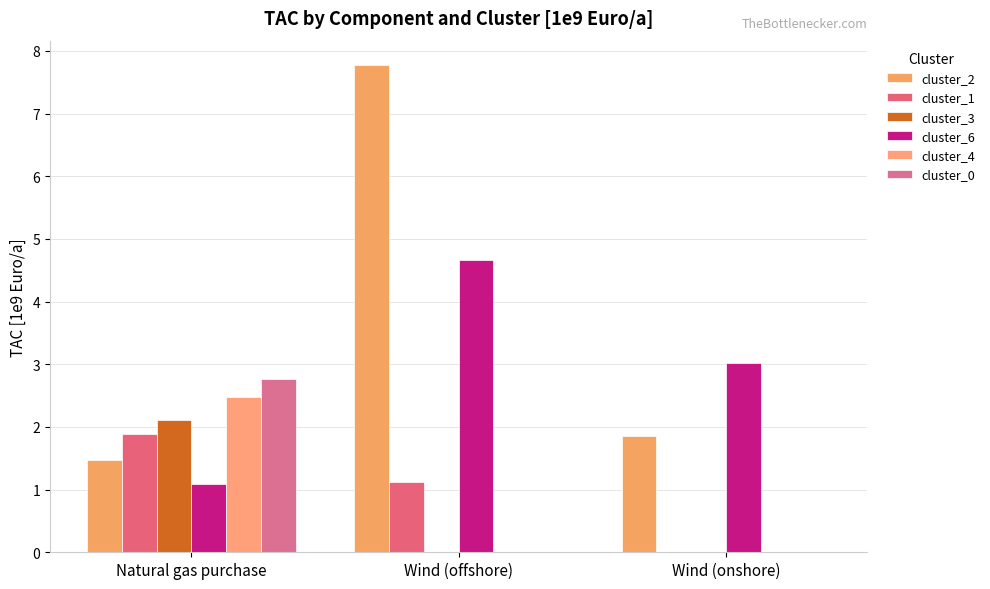

What are all the series names shown in the legend?

cluster_2, cluster_1, cluster_3, cluster_6, cluster_4, cluster_0